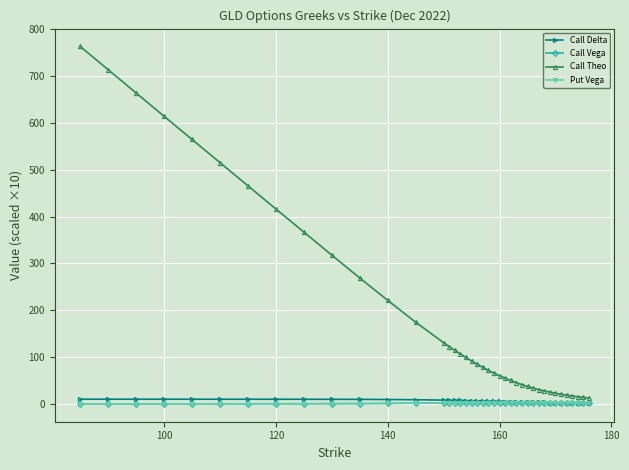

What is the value of the Call Theo point at the 18th from the left?

99.0